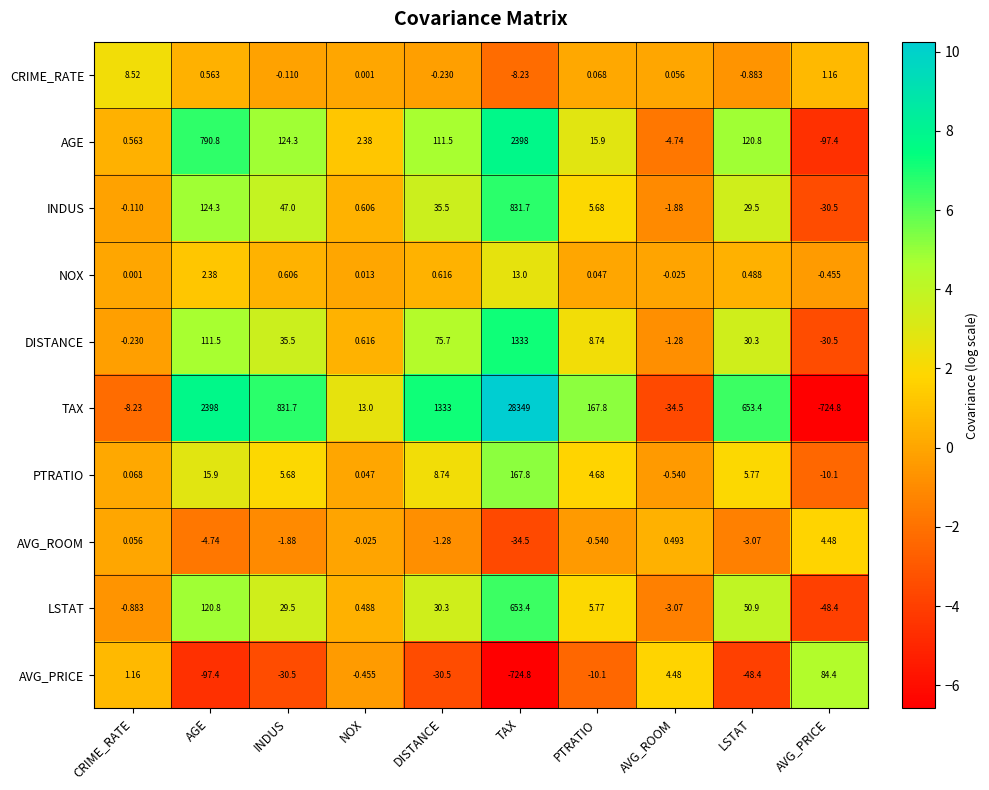

Which series has the widest spread of values?

TAX